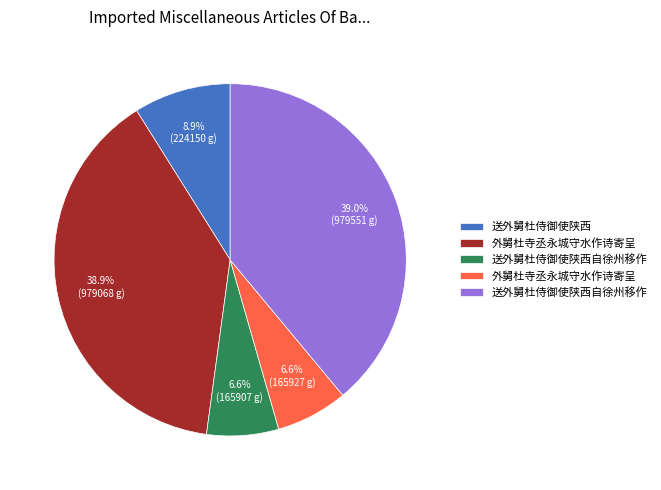

Count the number of slices in the pie.

5